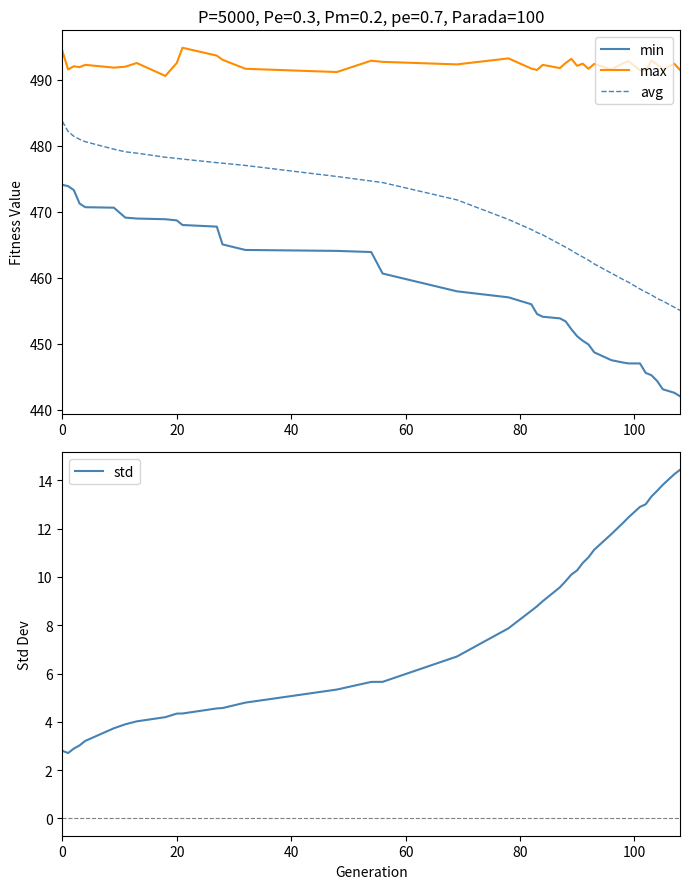

Reading left to right, extract all data points from this chart.

min: 474.1	473.9	473.3	471.3	470.7	470.6	469.1	469.0	468.9	468.7	468.0	467.8	465.1	464.2	464.1	463.9	460.7	458.0	457.1	456.0	454.5	454.1	453.9	453.4	452.2	451.2	450.5	449.9	448.7	447.5	447.2	447.0	447.0	445.6	445.3	444.4	443.1	442.6	442.1
max: 494.4	491.6	492.1	491.9	492.3	491.8	492.0	492.5	490.6	492.5	494.9	493.7	493.0	491.7	491.2	492.9	492.7	492.3	493.2	491.7	491.5	492.3	491.8	492.5	493.2	492.1	492.4	491.7	492.4	491.6	492.5	492.8	491.4	491.4	492.9	492.3	491.5	492.4	491.5
avg: 483.7	482.2	481.4	481.0	480.6	479.5	479.1	478.9	478.3	478.1	478.0	477.4	477.4	477.0	475.4	474.7	474.4	471.8	468.8	467.3	466.9	466.5	465.1	464.7	464.2	463.6	463.2	462.7	462.1	460.7	459.8	459.3	458.3	457.9	457.4	456.9	456.5	455.6	455.1
std: 2.8	2.7	2.9	3.0	3.2	3.7	3.9	4.0	4.2	4.3	4.3	4.6	4.6	4.8	5.3	5.7	5.7	6.7	7.9	8.6	8.8	9.0	9.6	9.8	10.1	10.3	10.6	10.8	11.1	11.8	12.2	12.5	12.9	13.0	13.3	13.6	13.8	14.3	14.4